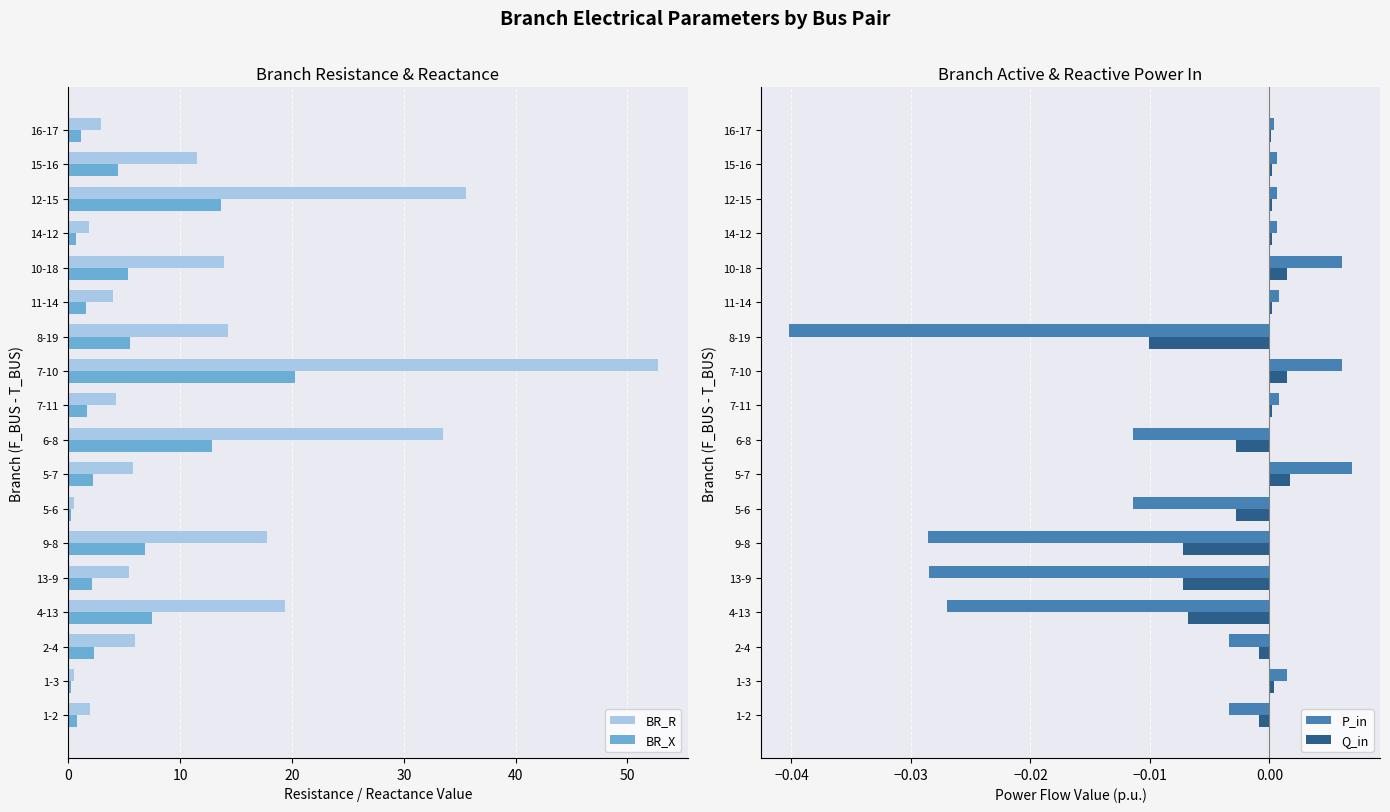

How many positive values does the P_in series have?

10